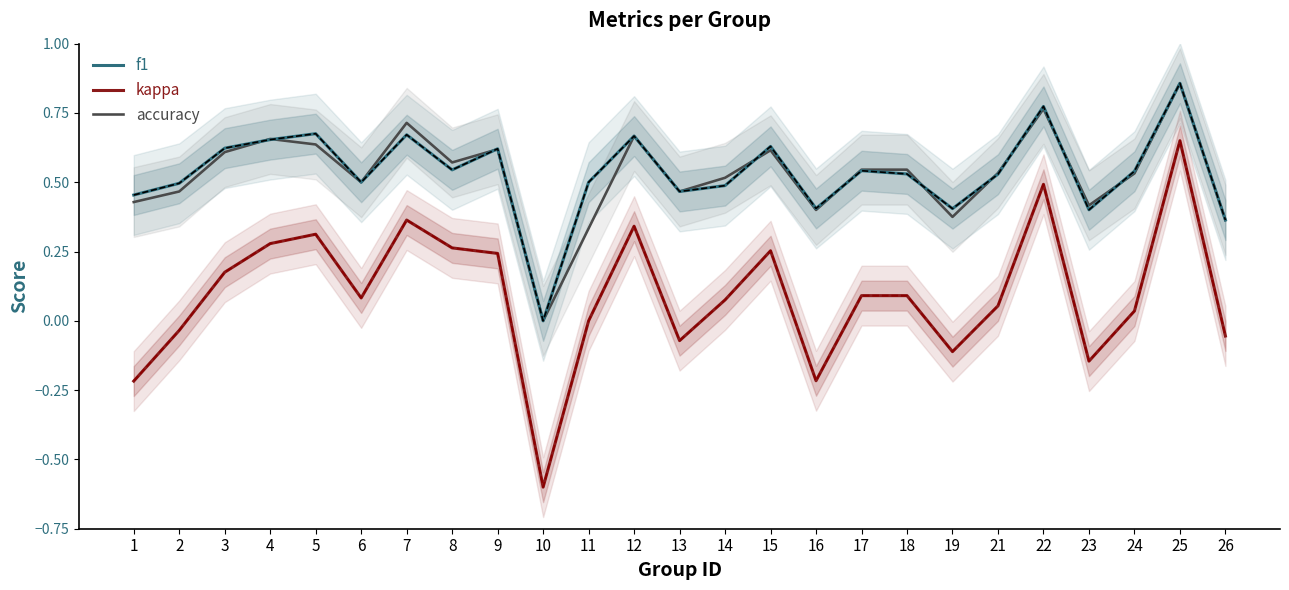

The kappa series shows 0.2 at 3. True or false?

True